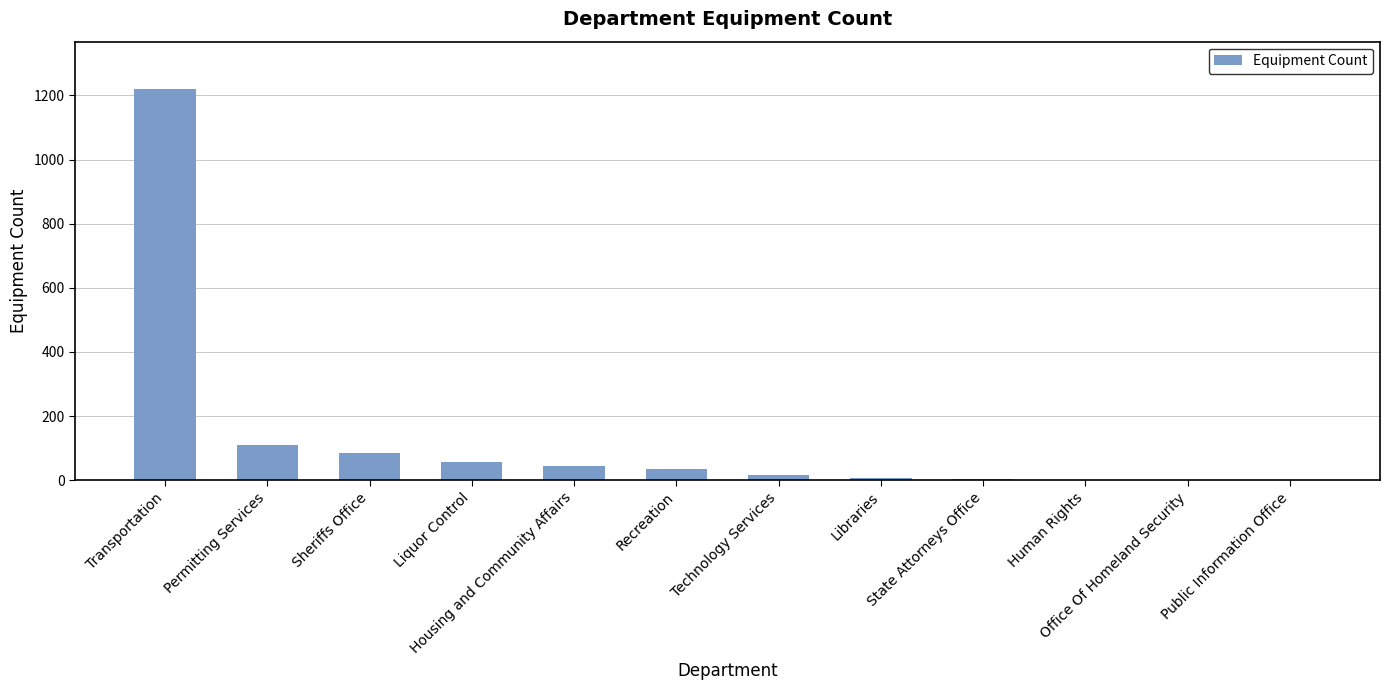

What is the sum of all values?

1582